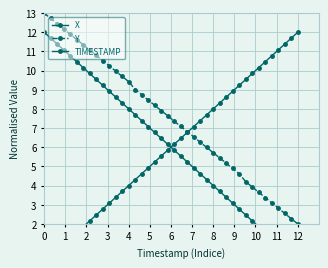

How many lines are shown in the chart?

3